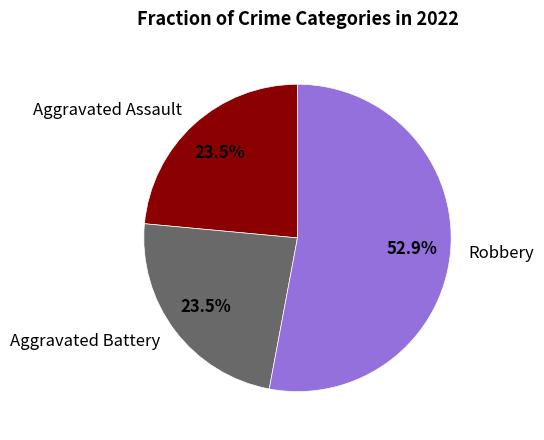

What percentage is the Robbery slice, to the nearest percent?

53%